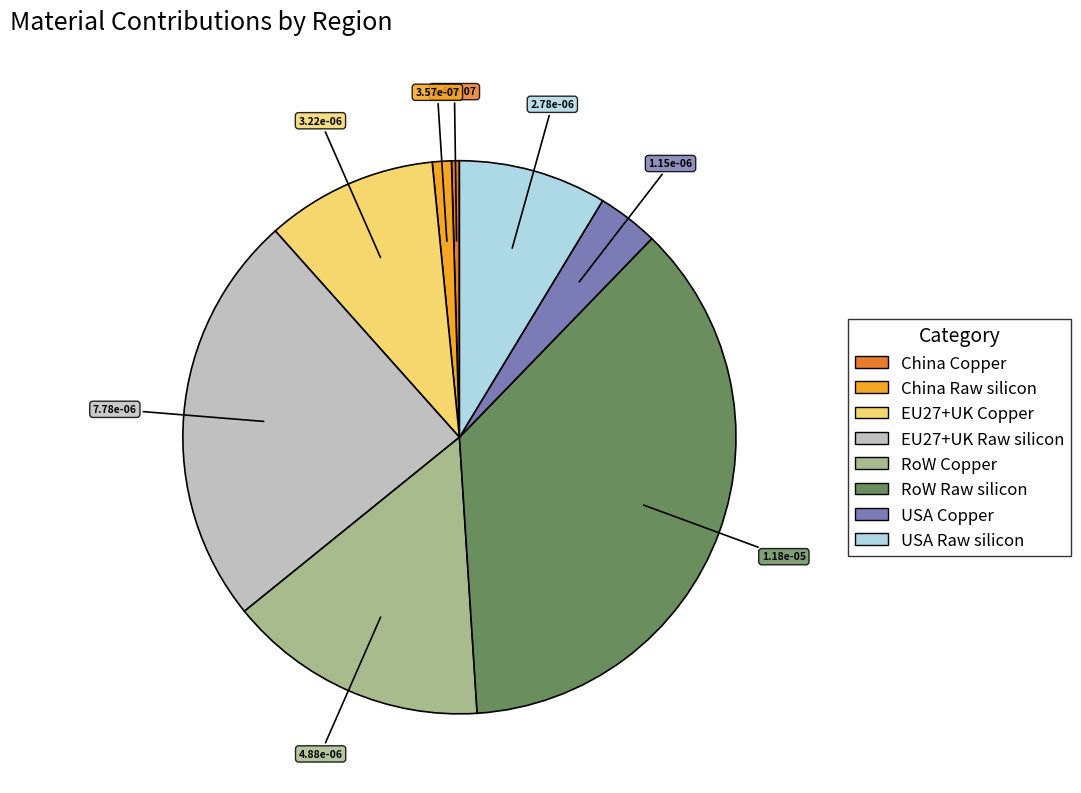

Count the number of slices in the pie.

8